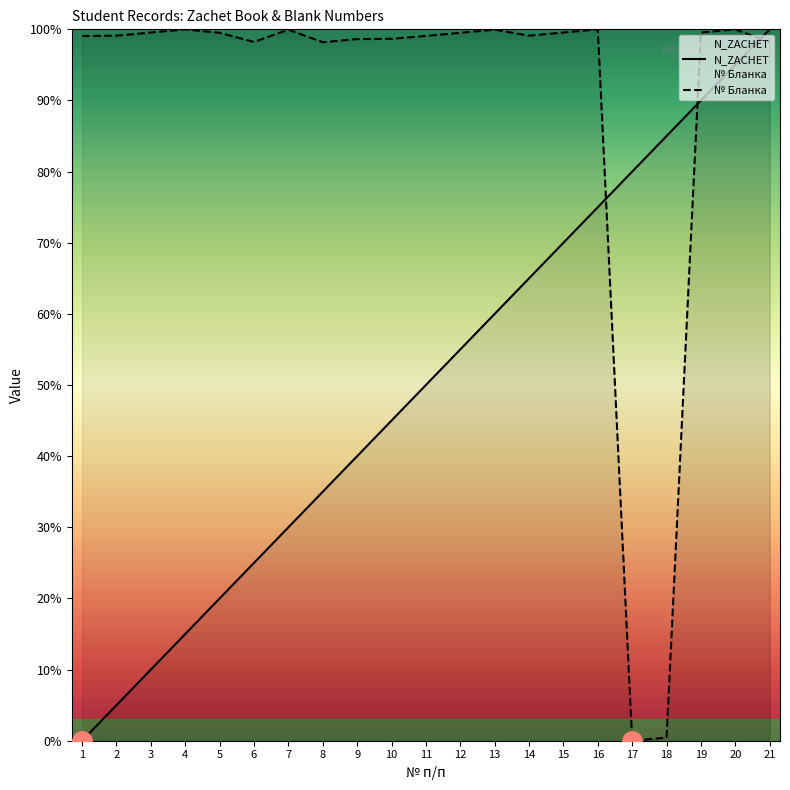

Which category has the lowest value in the № Бланка series?

17